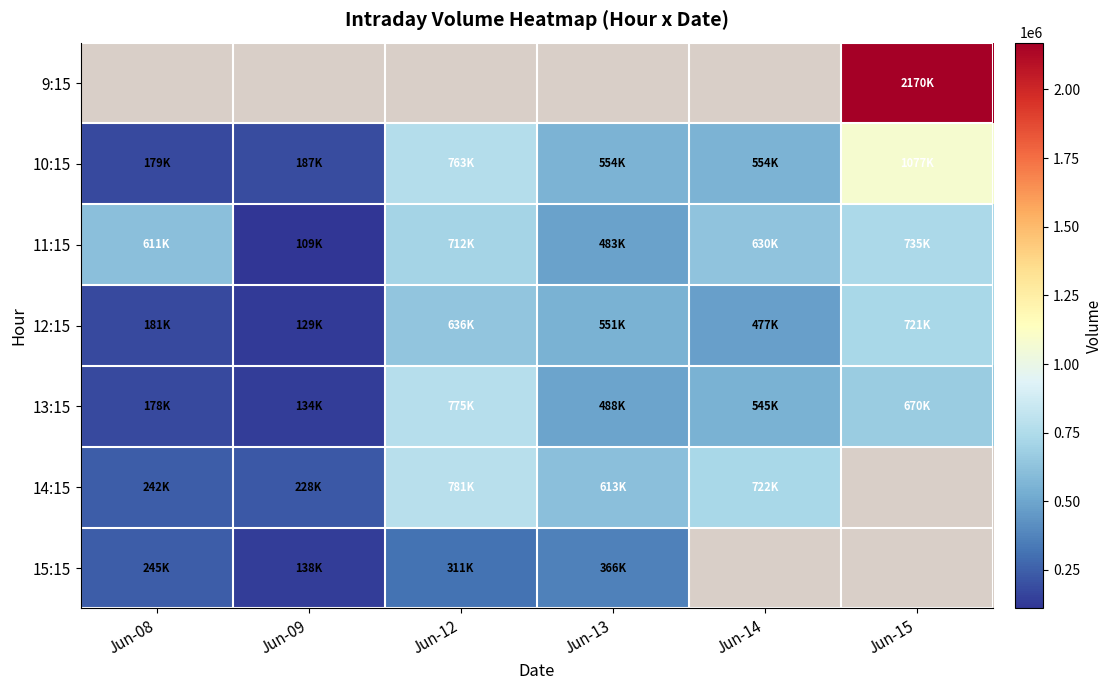

Is it true that 13:15 equals 808379.1 at Jun-14?

False